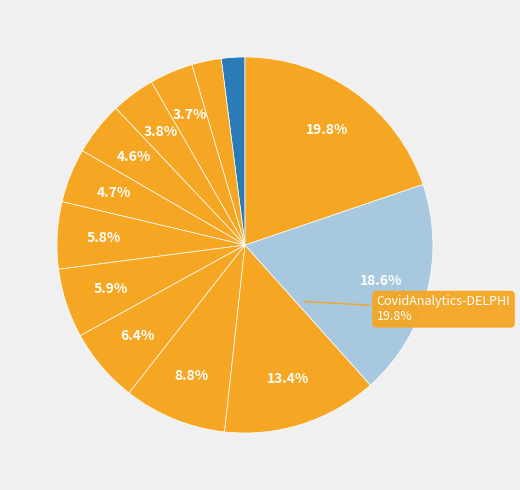

What portion of the pie excludes JHU_IDD-CovidSP?

96.3%